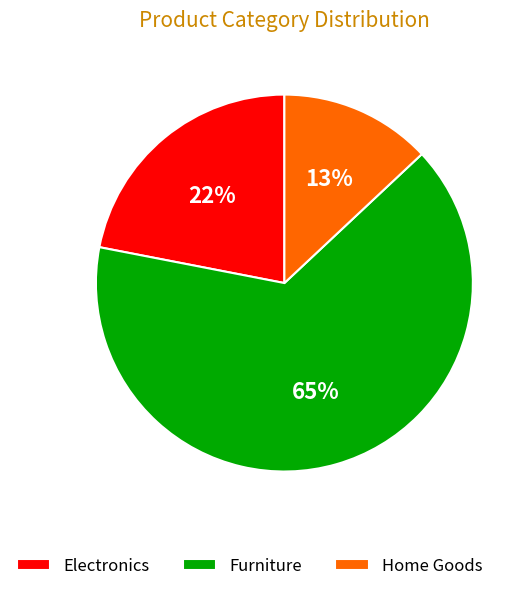

How many slices are in this pie chart?

3